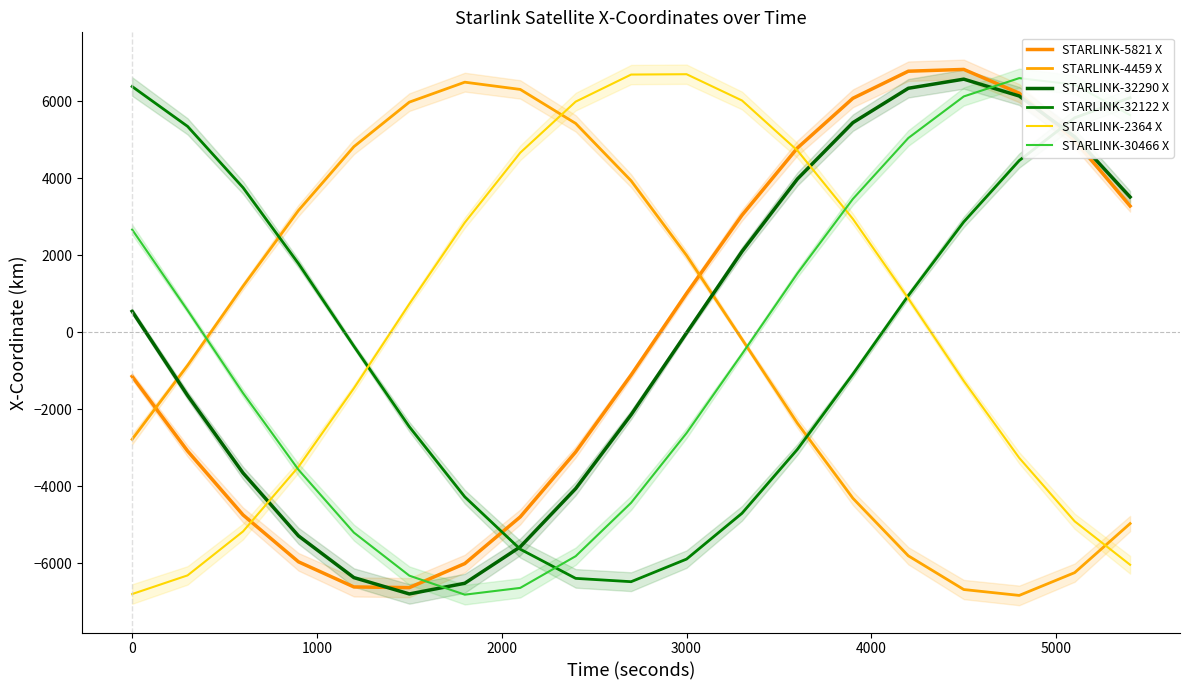

How many values in STARLINK-4459 X are above zero?

9